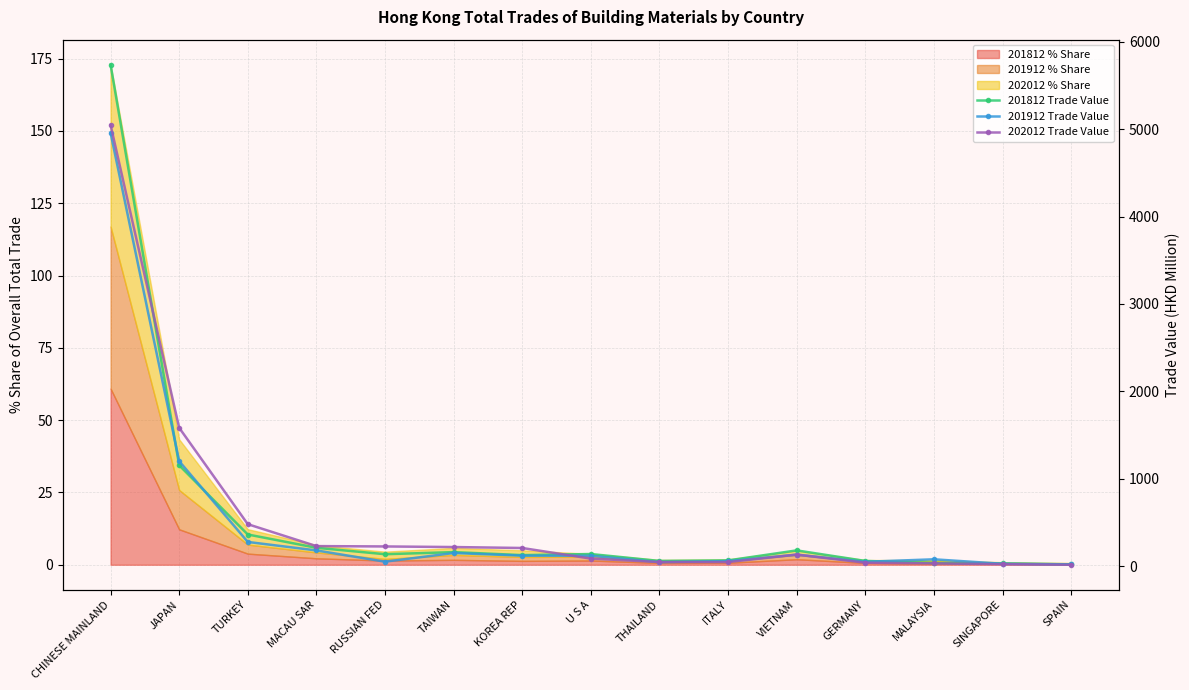

Reading left to right, what are all the values shown in this chart?

201812 Trade Value: CHINESE MAINLAND=5738.0	JAPAN=1154.2	TURKEY=362.2	MACAU SAR=210.3	RUSSIAN FED=136.6	TAIWAN=160.6	KOREA REP=126.2	U S A=138.8	THAILAND=59.6	ITALY=65.6	VIETNAM=180.4	GERMANY=59.7	MALAYSIA=37.2	SINGAPORE=30.7	SPAIN=21.2
201912 Trade Value: CHINESE MAINLAND=4958.9	JAPAN=1201.5	TURKEY=276.9	MACAU SAR=179.9	RUSSIAN FED=51.3	TAIWAN=150.2	KOREA REP=120.3	U S A=119.0	THAILAND=46.0	ITALY=57.9	VIETNAM=131.8	GERMANY=49.8	MALAYSIA=78.4	SINGAPORE=27.3	SPAIN=20.4
202012 Trade Value: CHINESE MAINLAND=5049.1	JAPAN=1583.5	TURKEY=480.3	MACAU SAR=229.5	RUSSIAN FED=225.5	TAIWAN=218.7	KOREA REP=207.9	U S A=86.3	THAILAND=47.0	ITALY=46.6	VIETNAM=132.2	GERMANY=39.2	MALAYSIA=31.9	SINGAPORE=22.6	SPAIN=16.1